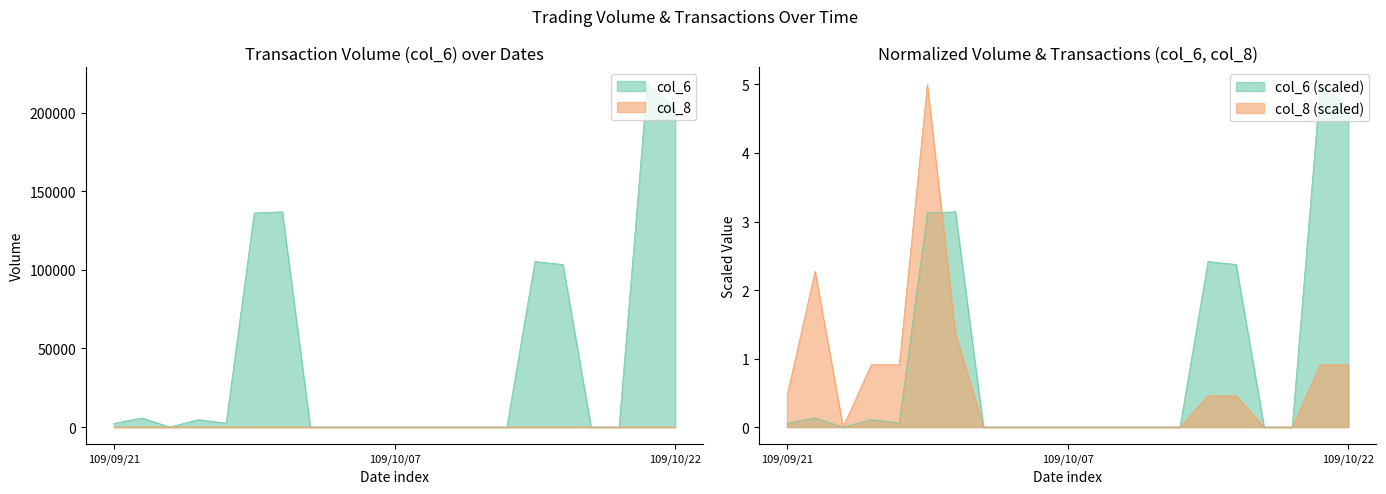

What position from the left is 109/09/29?

7